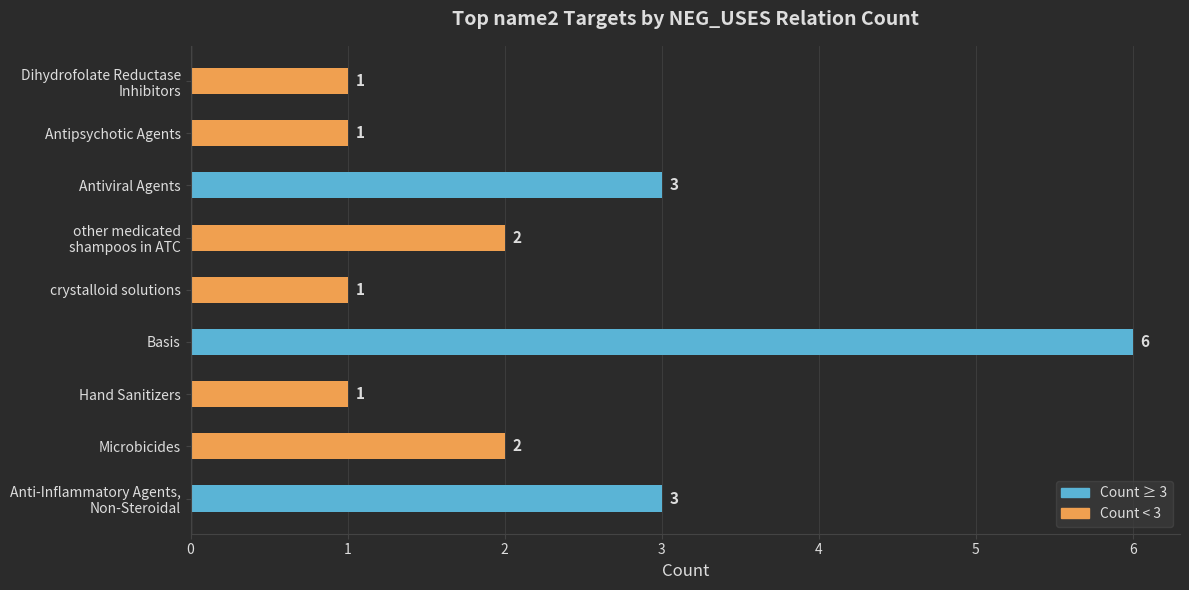

Reading bottom to top, transcribe all the data shown in this chart.

3	2	1	6	1	2	3	1	1